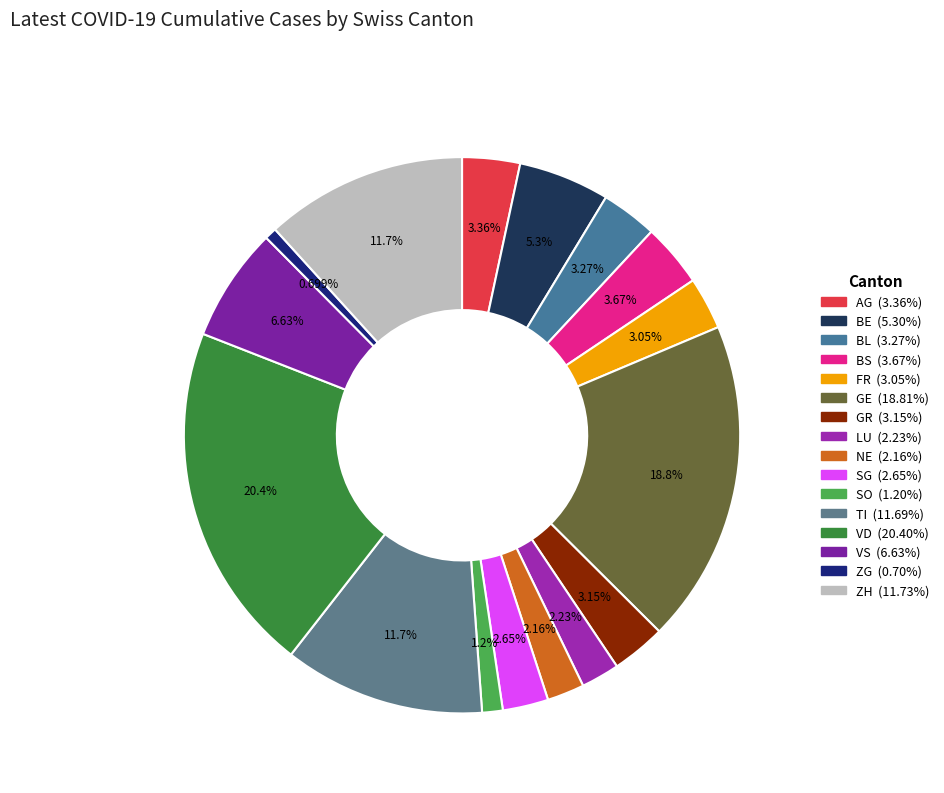

Which has a higher value, BL or TI?

TI